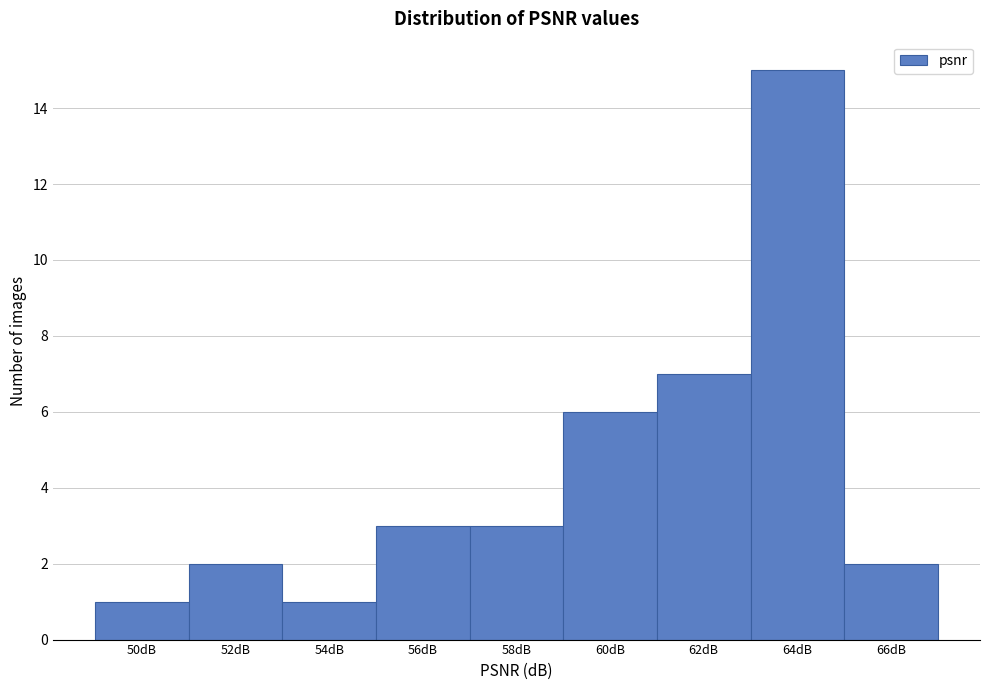

Reading right to left, transcribe all the data shown in this chart.

2	15	7	6	3	3	1	2	1